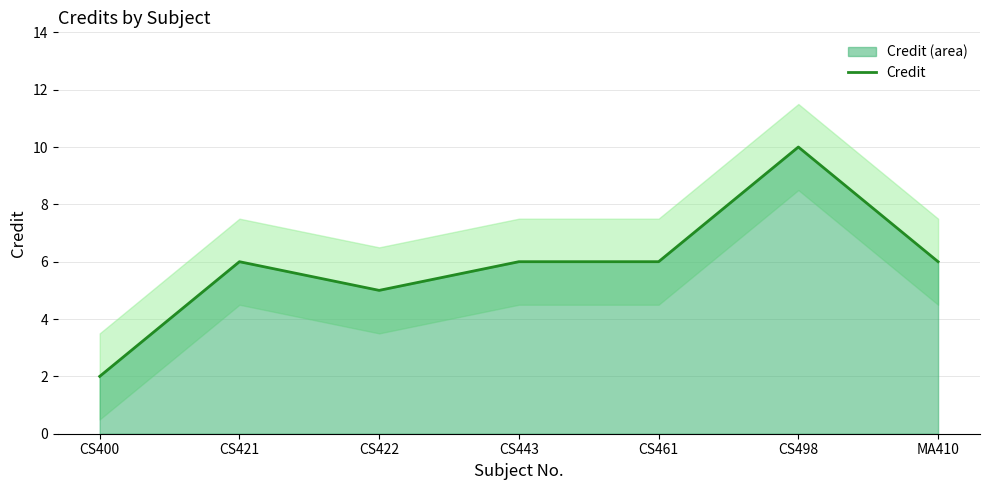

Is it true that the value at CS461 is 6?

True